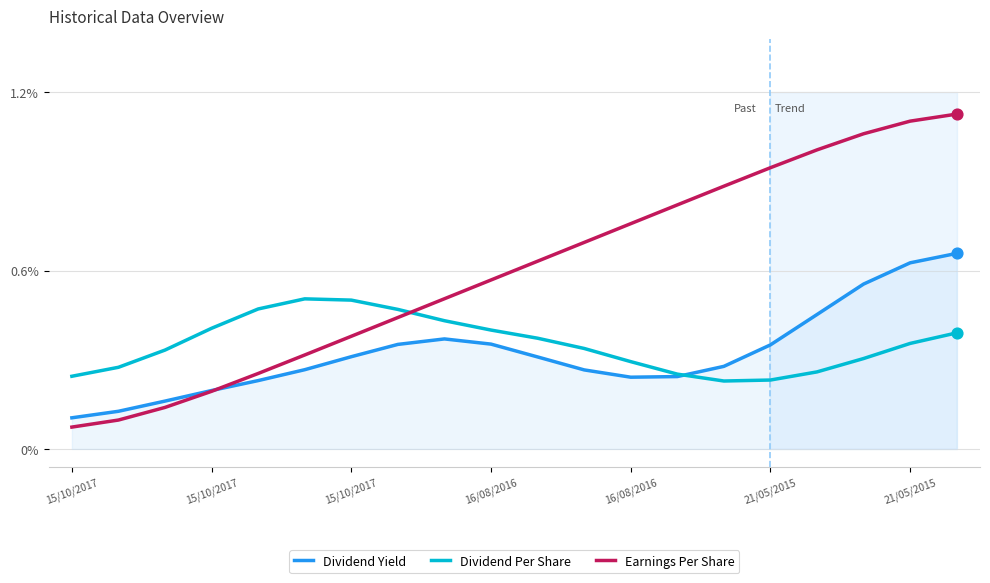

At which category is the sum across all series the highest?

19